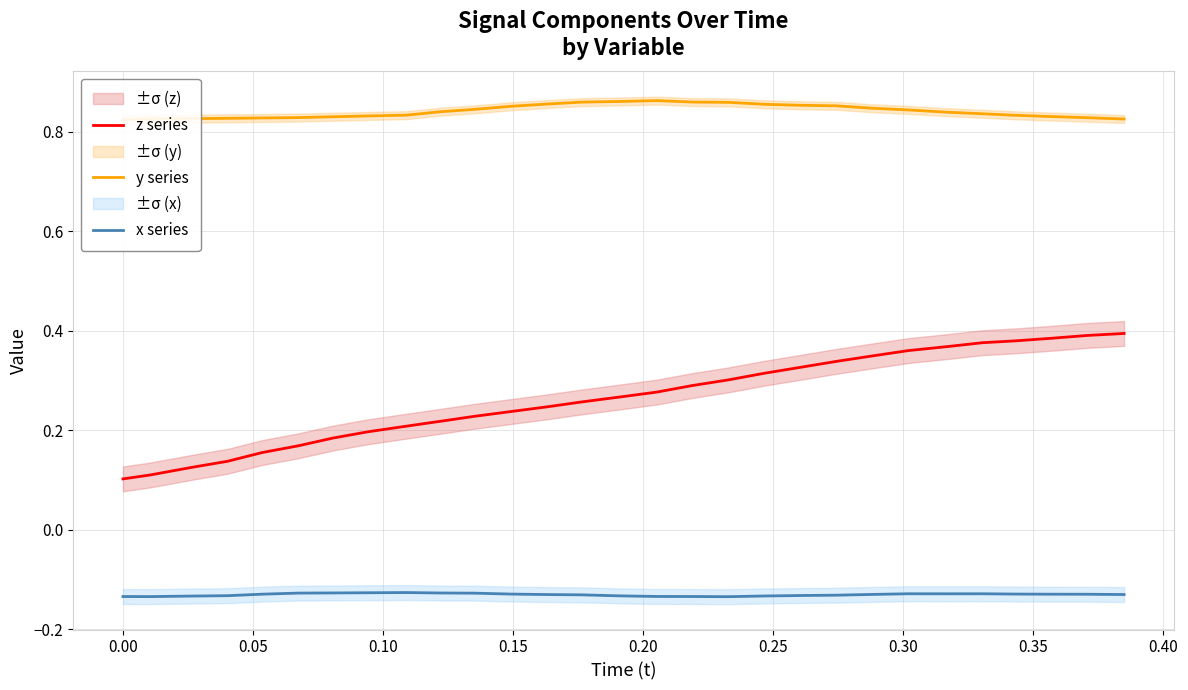

True or false: z series and x series cross at least once.

False